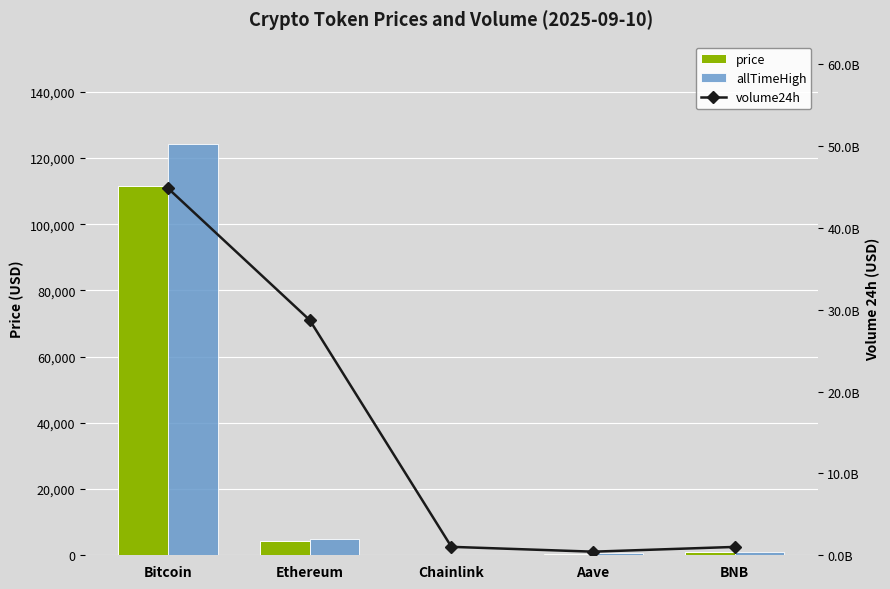

The price series shows 53498.1 at Bitcoin. True or false?

False